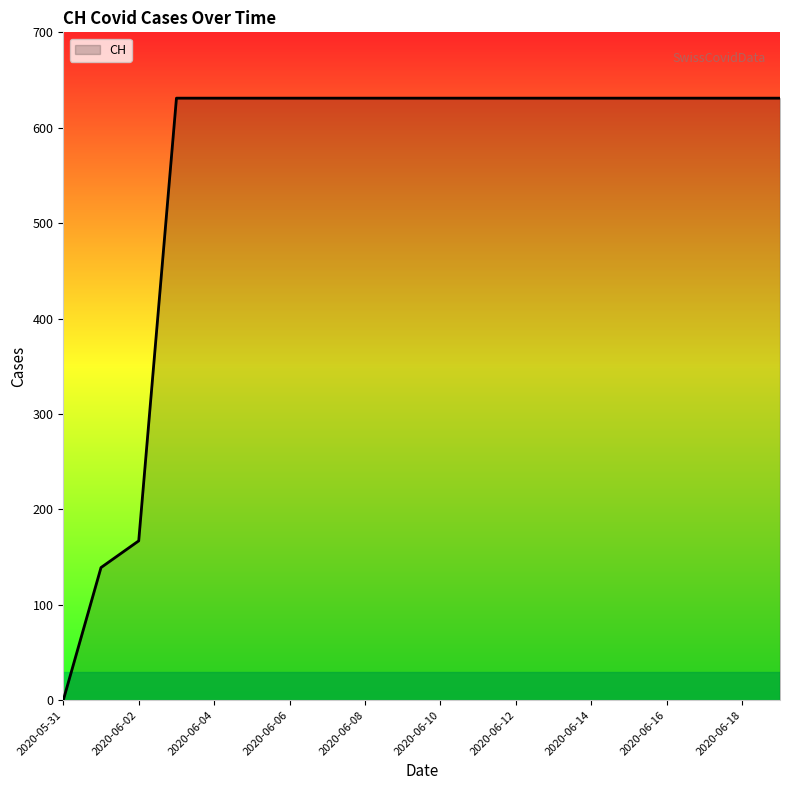

What is the difference between the maximum and minimum values?

631